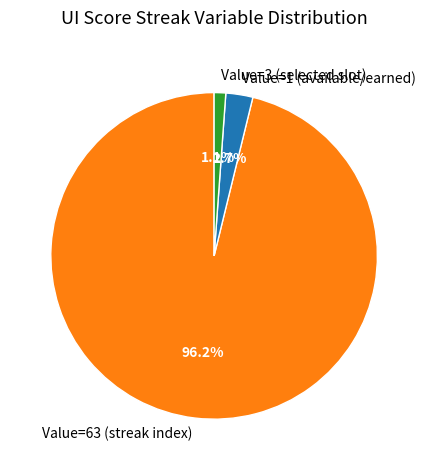

What is the smallest slice in the pie chart?

Value=3 (selected slot)